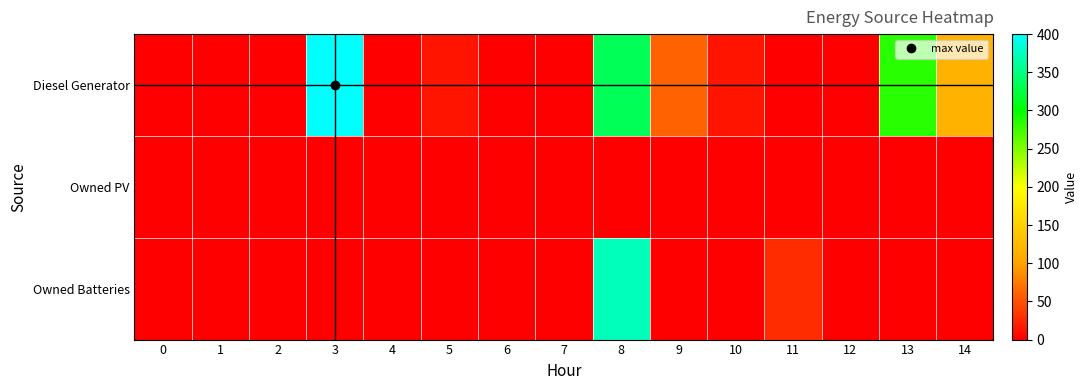

Reading left to right, what are all the values shown in this chart?

Diesel Generator: 0=0	1=0	2=0	3=400	4=0	5=13	6=0	7=0	8=333	9=60	10=13	11=0	12=0	13=283	14=115
Owned PV: 0=0	1=0	2=0	3=0	4=0	5=0	6=0	7=0	8=0	9=0	10=0	11=0	12=0	13=0	14=0
Owned Batteries: 0=0	1=0	2=0	3=0	4=0	5=0	6=0	7=0	8=372	9=0	10=0	11=27	12=0	13=0	14=0